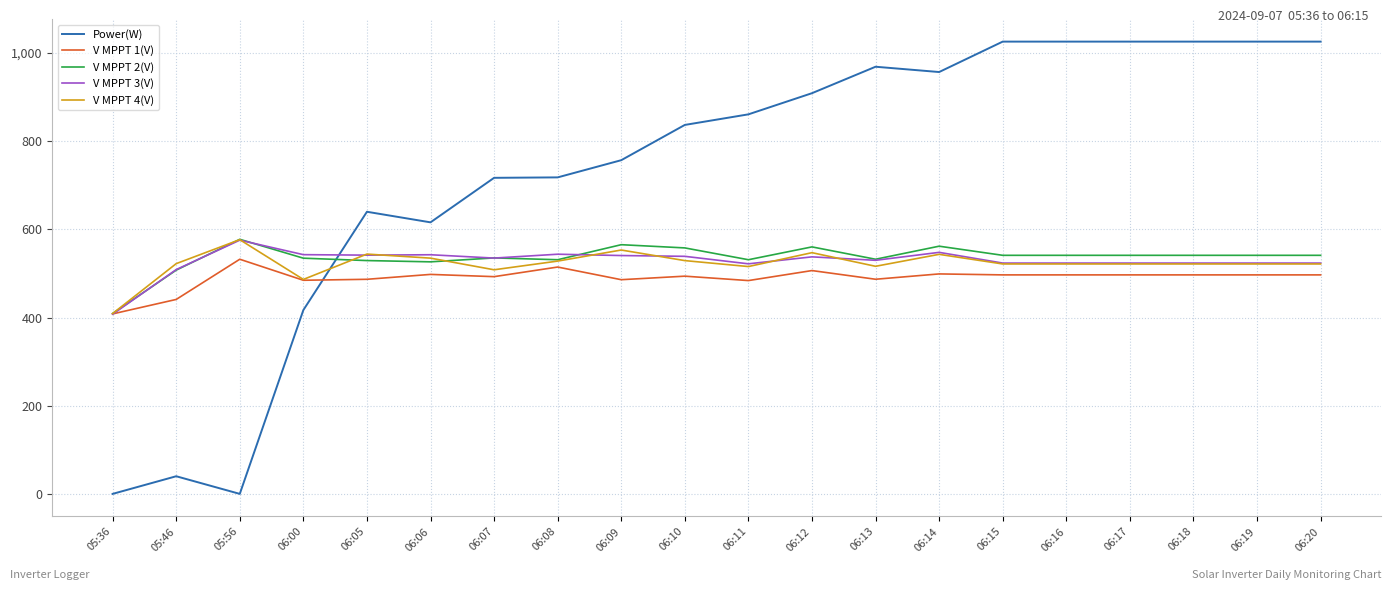

Does the chart have visible grid lines?

Yes